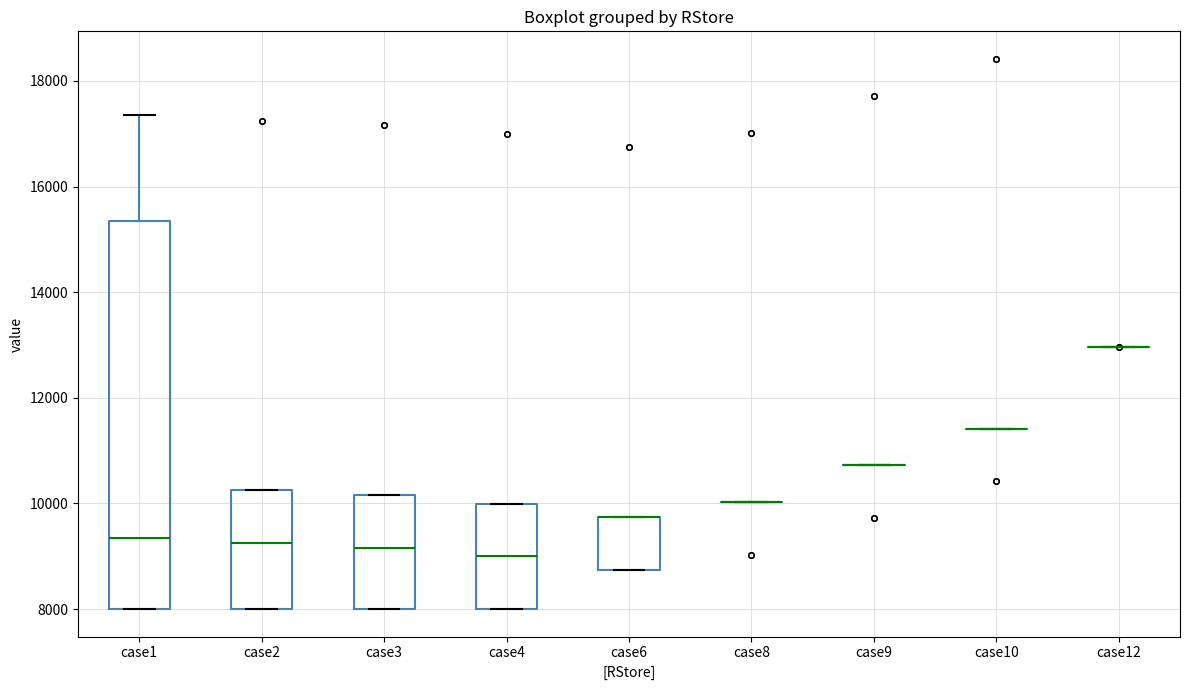

Reading left to right, transcribe this box plot: for each box, give where its median line is, the range the box spans, and where its two whiskers end, as read against the y-axis. The values are not printed on the chart, so give them approximately, as read against the axis.

case1: median 9400, box 8000 to 15400, whiskers 8000 to 17400
case2: median 9200, box 8000 to 10200, whiskers 8000 to 10200
case3: median 9200, box 8000 to 10200, whiskers 8000 to 10200
case4: median 9000, box 8000 to 10000, whiskers 8000 to 10000
case6: median 9800 (drawn on the box's upper edge), box 8800 to 9800, whiskers 8800 to 9800
case8: box collapsed to a line at 10000, whiskers 10000 to 10000
case9: box collapsed to a line at 10800, whiskers 10800 to 10800
case10: box collapsed to a line at 11400, whiskers 11400 to 11400
case12: box collapsed to a line at 13000, whiskers 13000 to 13000